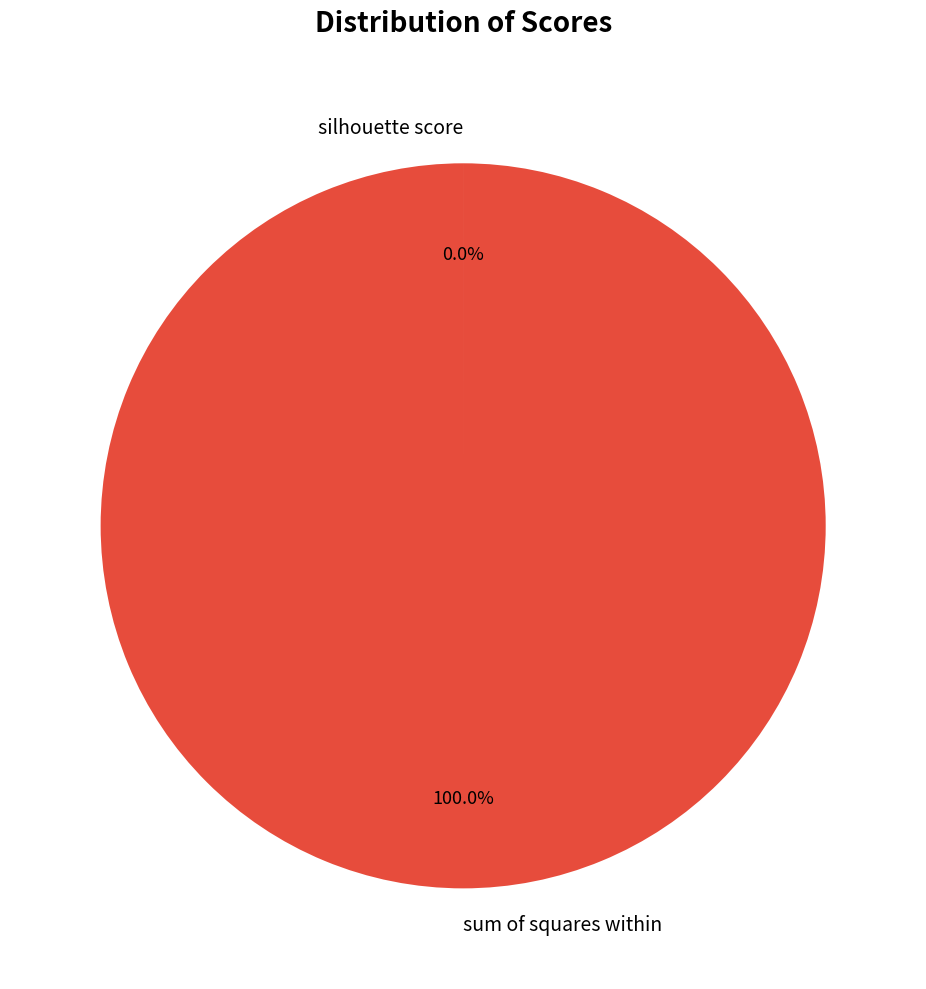

Which slice is the largest?

sum of squares within